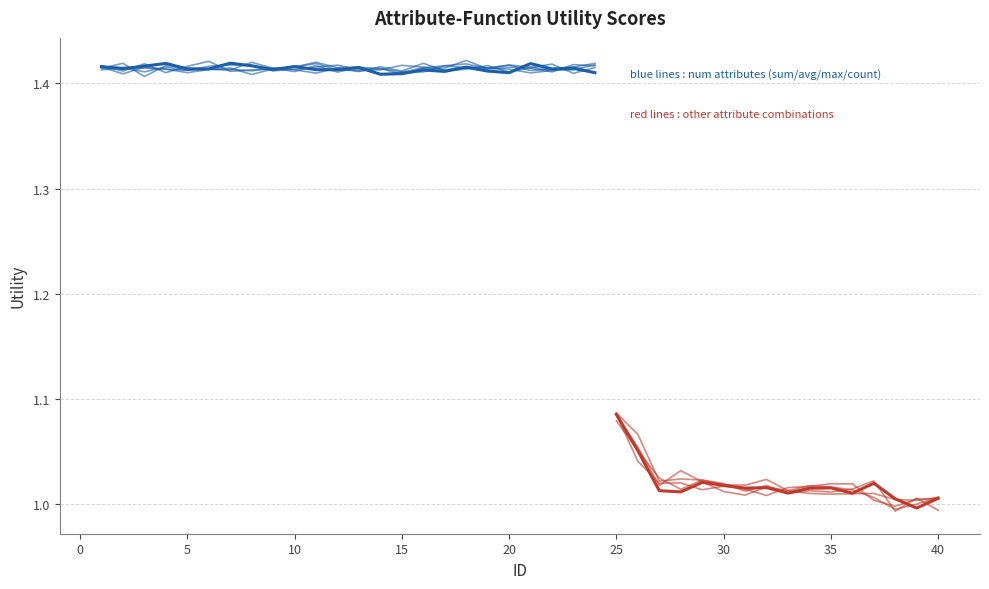

What is the value of the 31st point from the left?

1.0